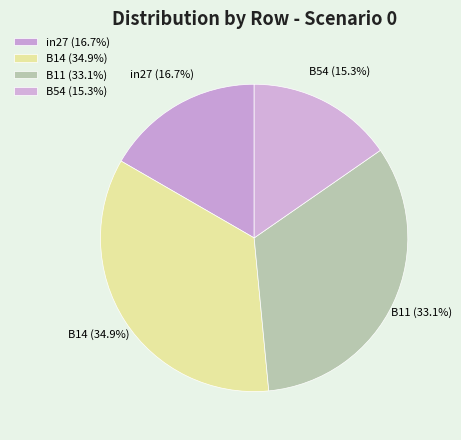

How many segments does this pie chart have?

4